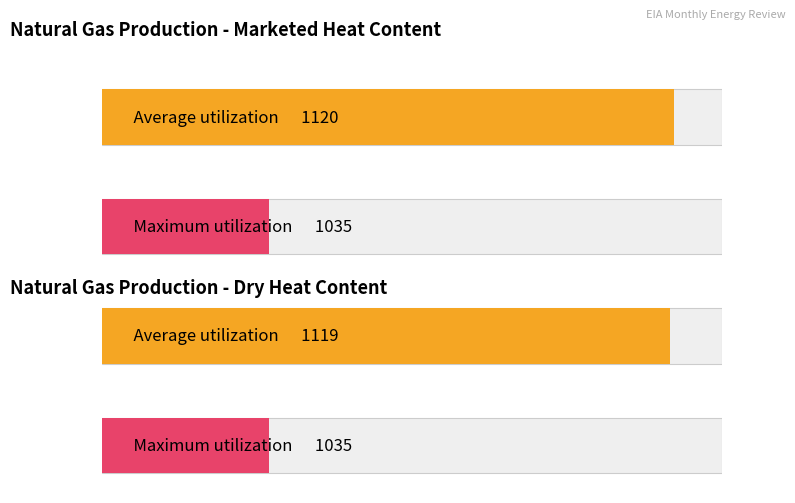

Is it true that Maximum utilization equals 295 at 1949?

False